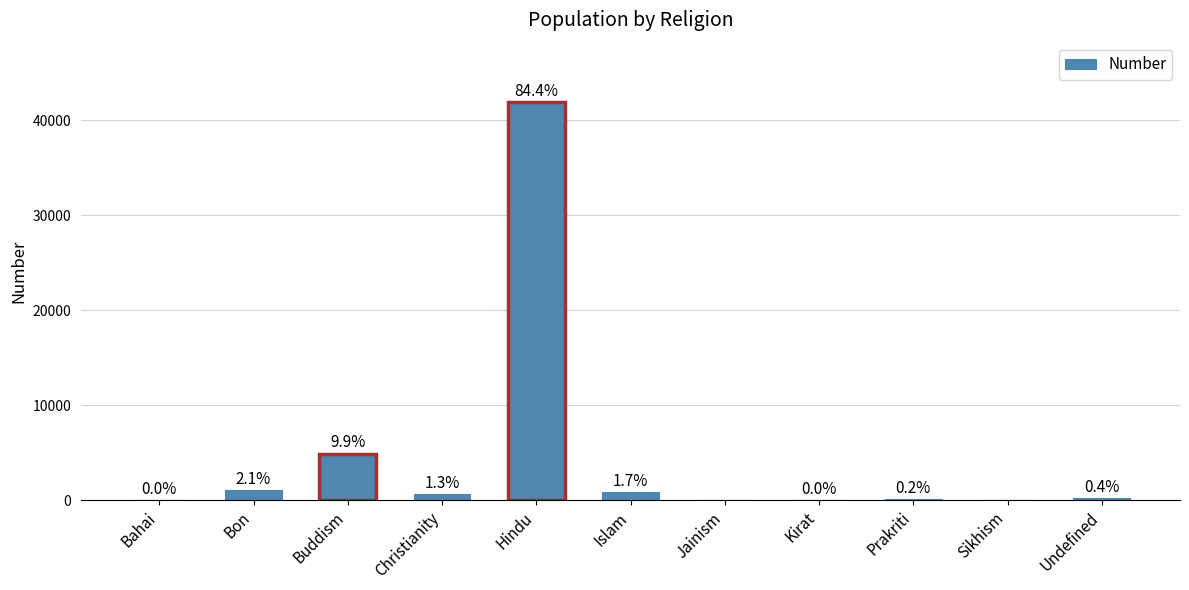

Are the bars horizontal?

No